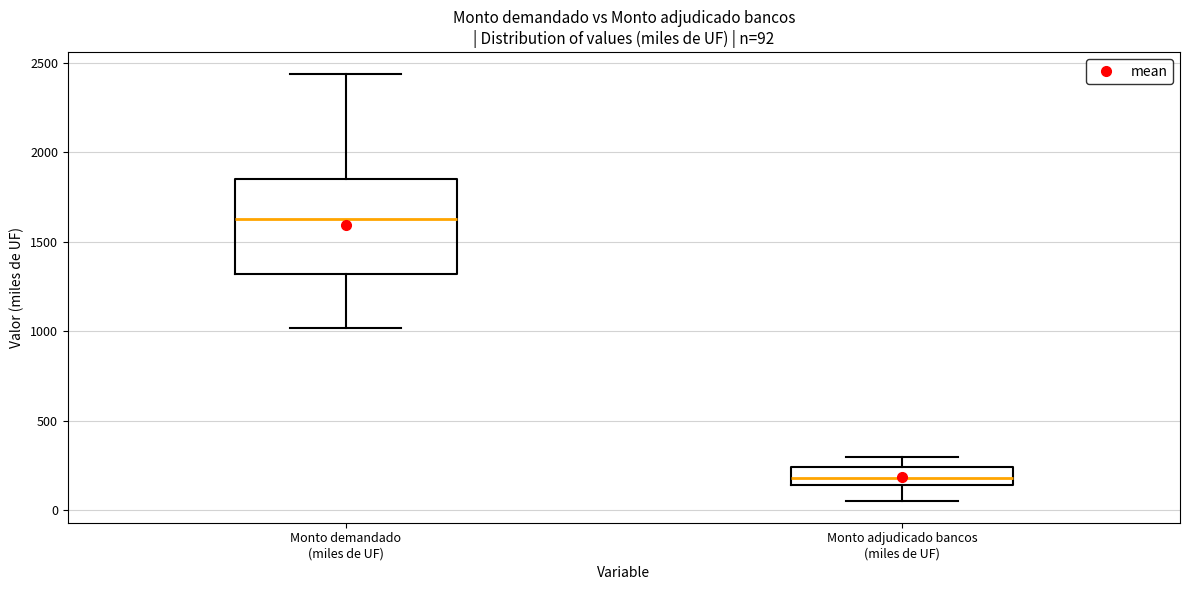

Which box is the tallest, from its lower edge to its upper edge?

Monto demandado (miles de UF)